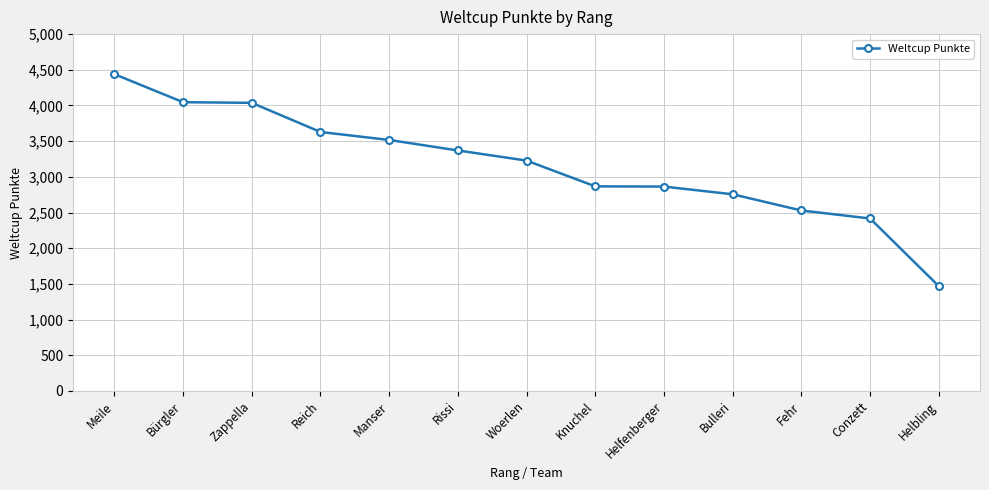

What is the smallest value displayed?

1469